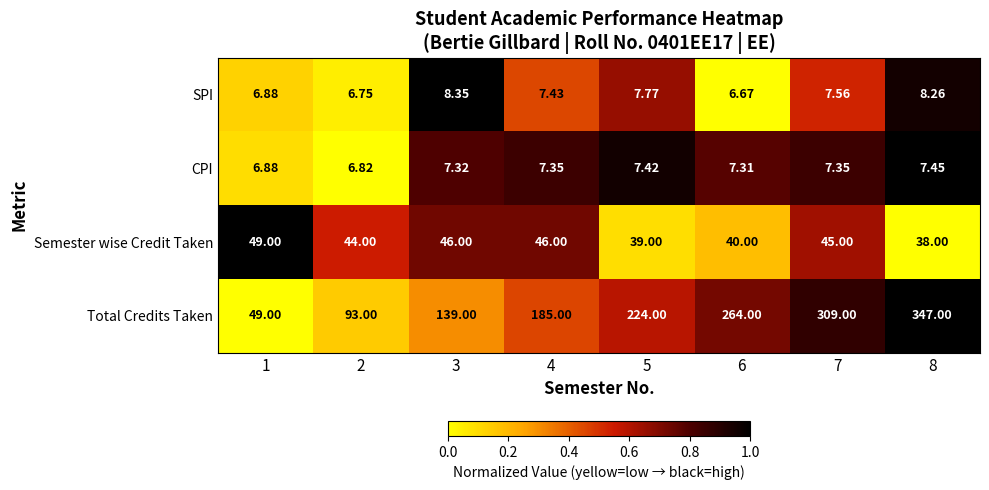

List the series in order of their peak value, lowest first.

CPI, SPI, Semester wise Credit Taken, Total Credits Taken